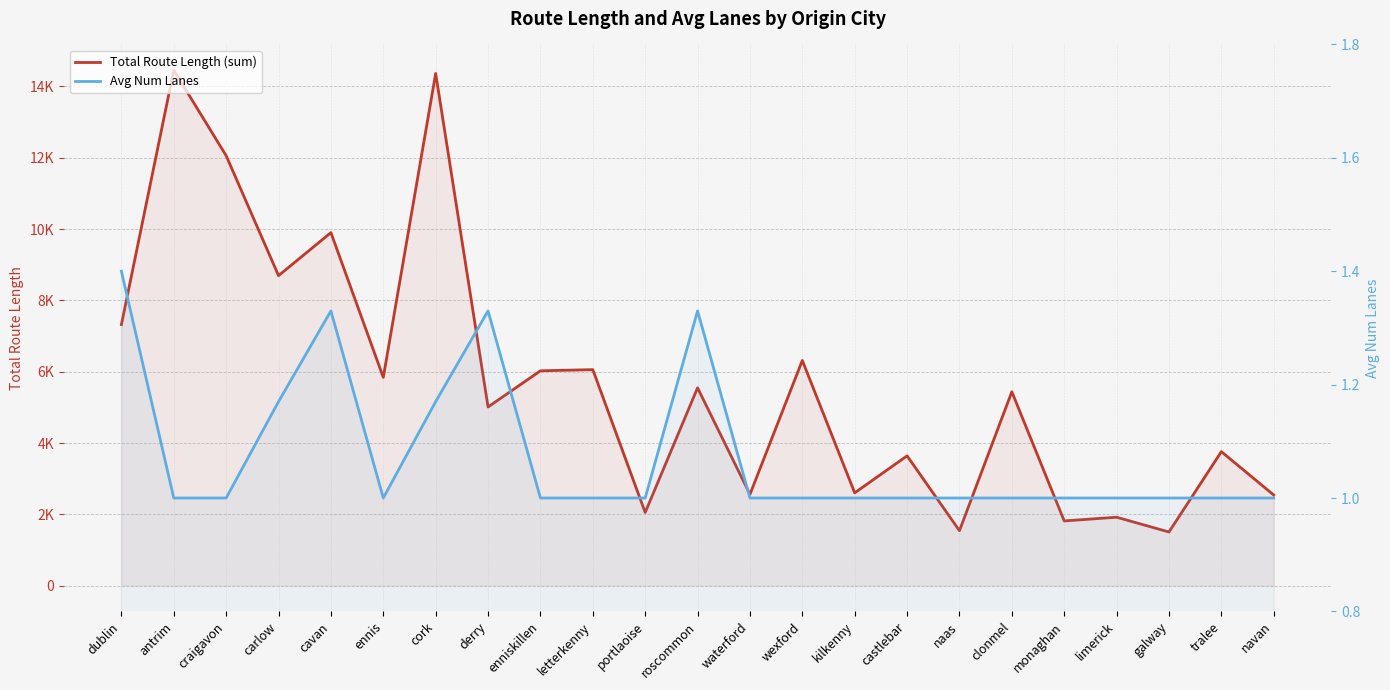

Rank the series at ennis from highest to lowest value.

Total Route Length (sum), Avg Num Lanes